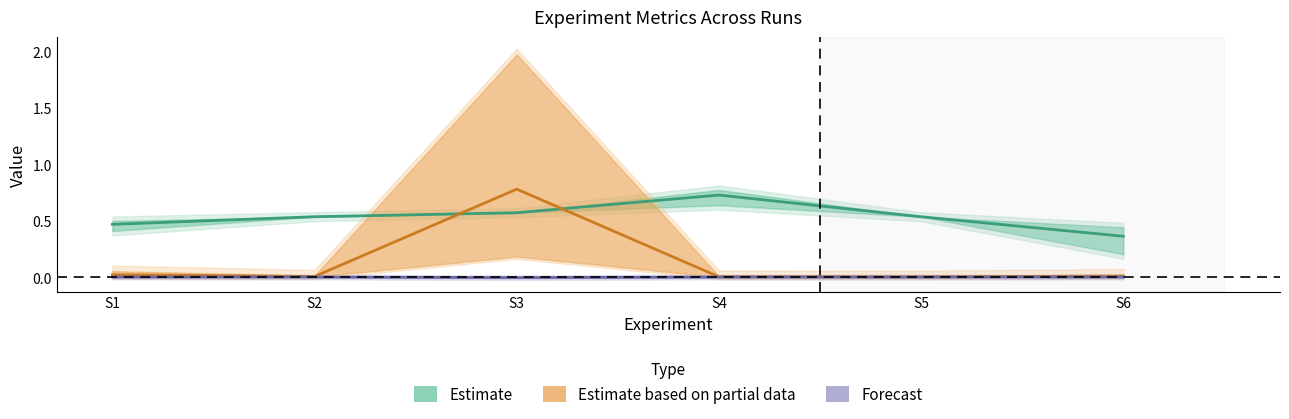

What is the maximum value for Estimate?

0.7